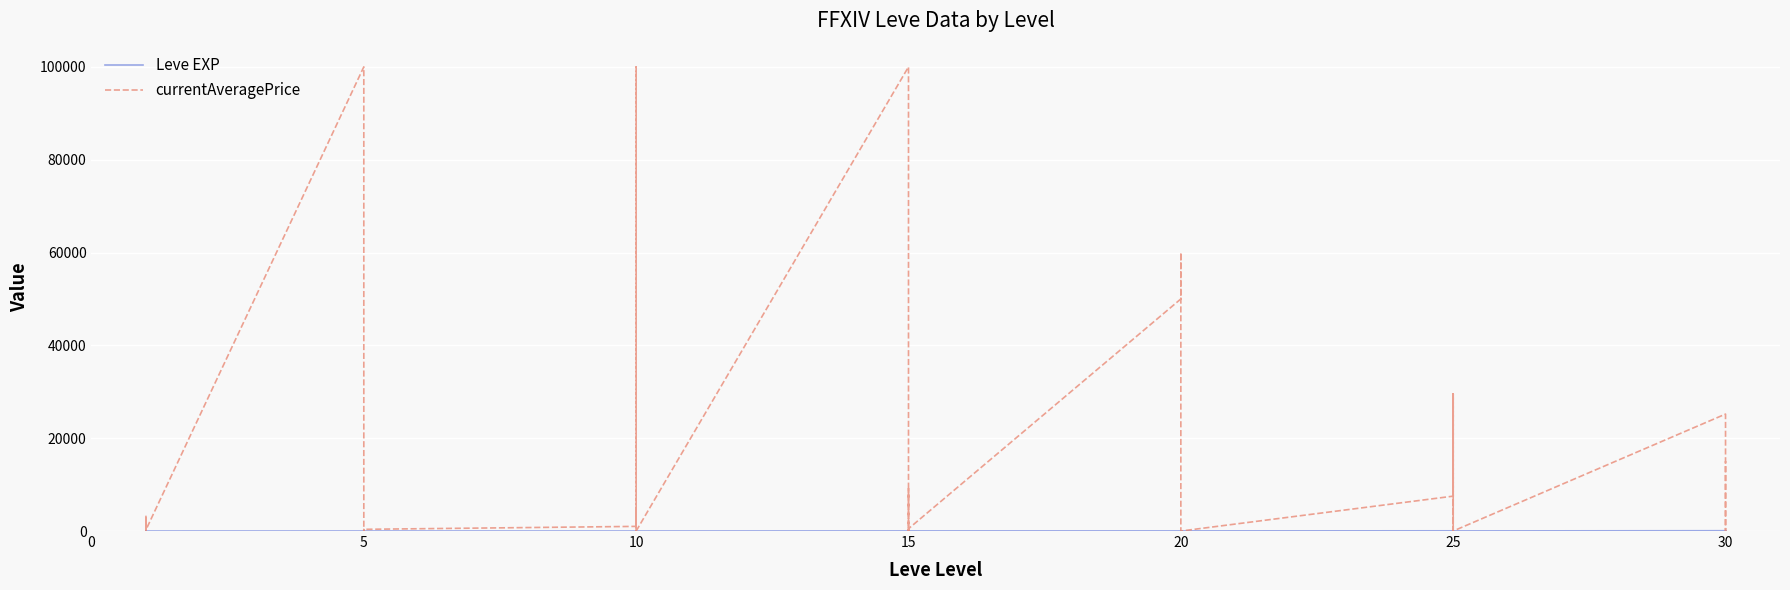

Reading left to right, extract all data points from this chart.

Leve EXP: 1.0	2.0	1.0	1.0	2.0	1.0	6.0	6.0	8.0	6.0	6.0	5.0	3.0	9.0	9.0	13.0	6.0	6.0	24.0	21.0	24.0	21.0	20.0	24.0	28.0	16.0	28.0	28.0	12.0	28.0	47.0	36.0	24.0	41.0	36.0	24.0	67.0	99.0	34.0	36.0
currentAveragePrice: 3307.0	300.0	2996.0	500.0	0.0	250.0	100000.0	0.0	0.0	325.0	0.0	366.7	1000.0	100000.0	0.0	4668.0	0.0	0.0	100000.0	0.0	7715.0	9105.5	0.0	500.0	50000.0	60000.0	24999.0	1200.0	0.0	0.0	7514.5	29495.0	0.0	0.0	29495.0	0.0	25199.8	0.0	0.0	15085.5